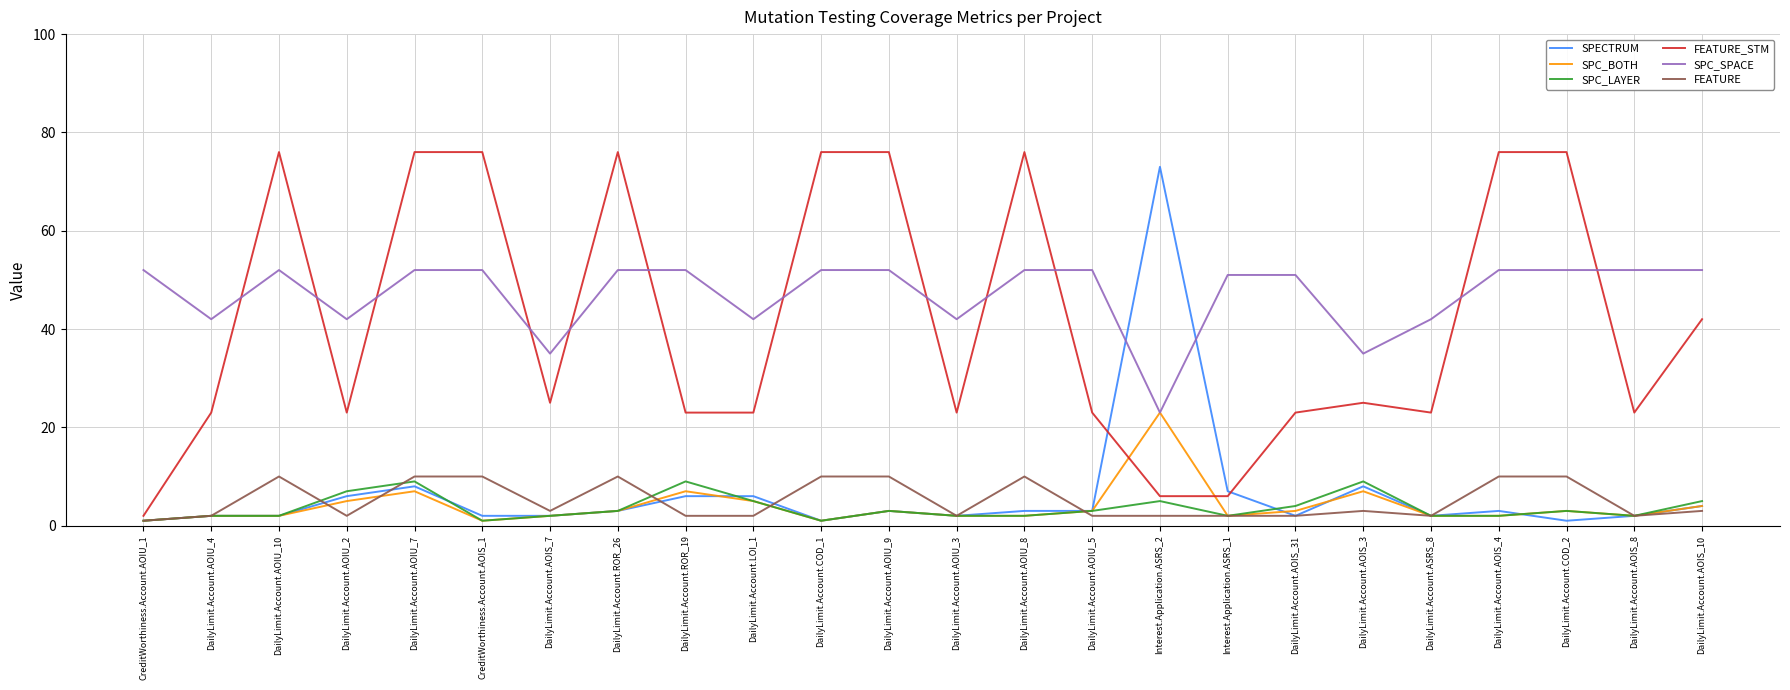

What is the maximum value shown in the chart?

76